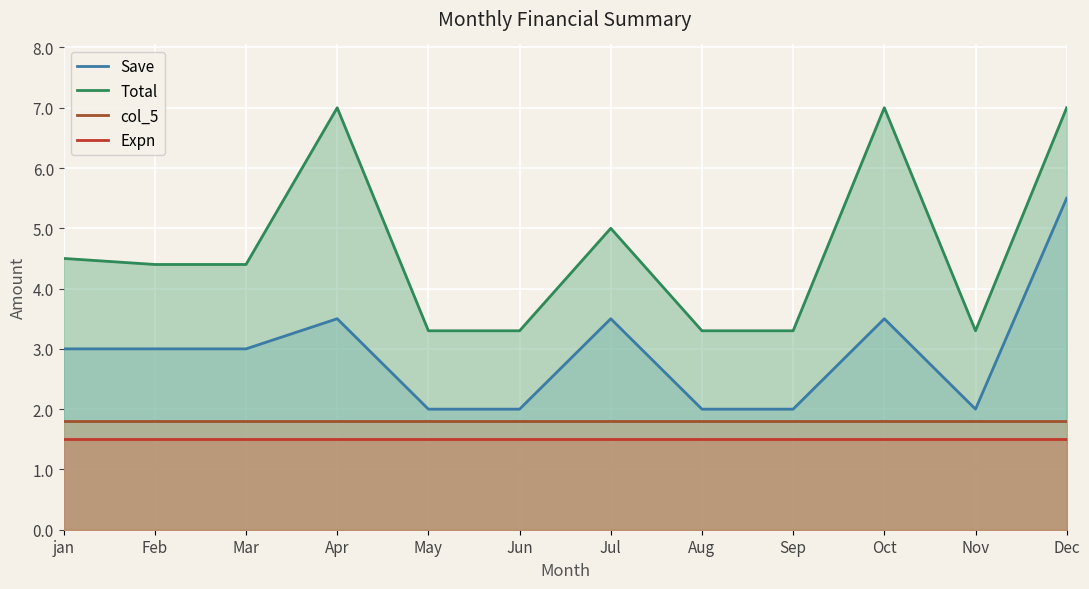

At how many categories does at least one series exceed 6?

3